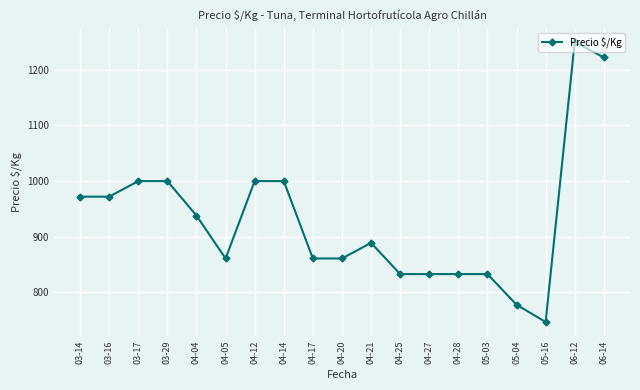

Reading left to right, list all the values displayed in this chart.

972	972	1000	1000	938	861	1000	1000	861	861	889	833	833	833	833	778	747	1250	1222